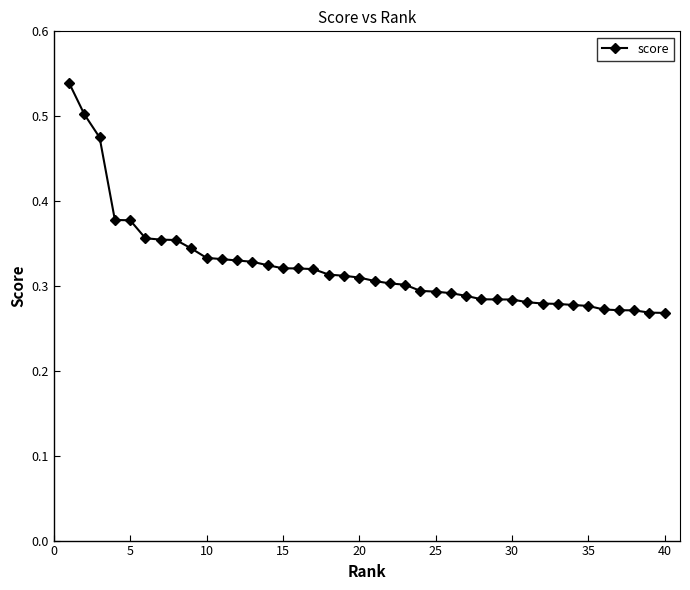

What is the sum of all values?

12.9